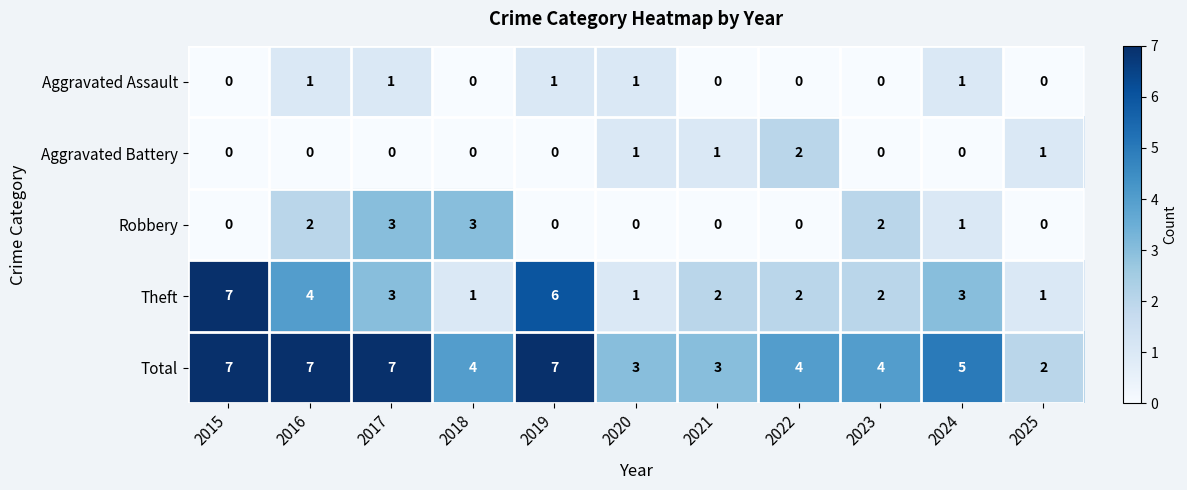

What is the difference between the maximum and minimum values in the Robbery series?

3